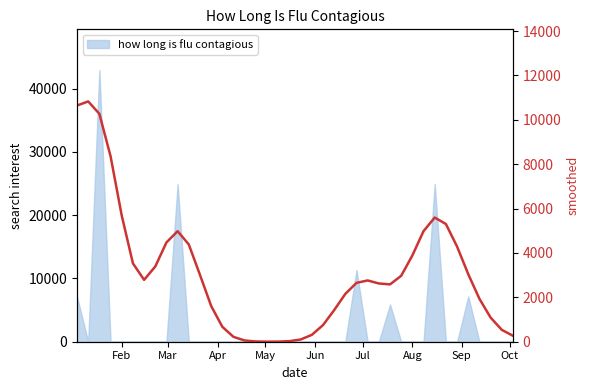

True or false: the data shows 134.4 at 39.

False